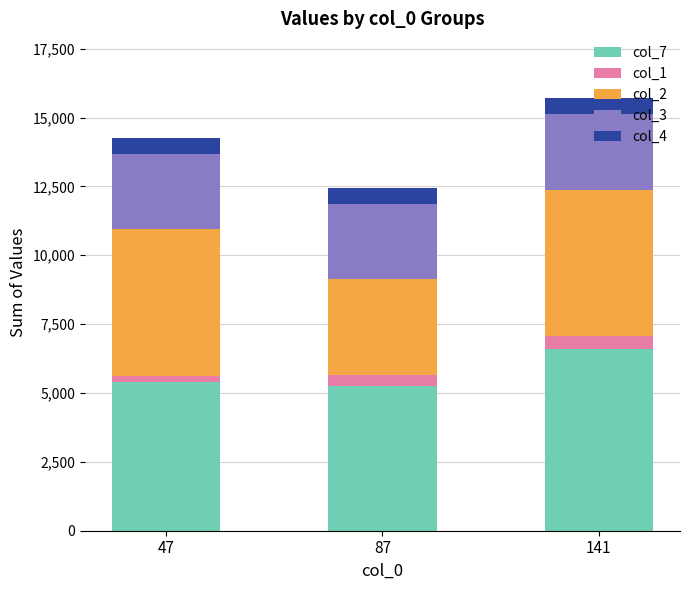

What is the highest value of the col_7 series?

6597